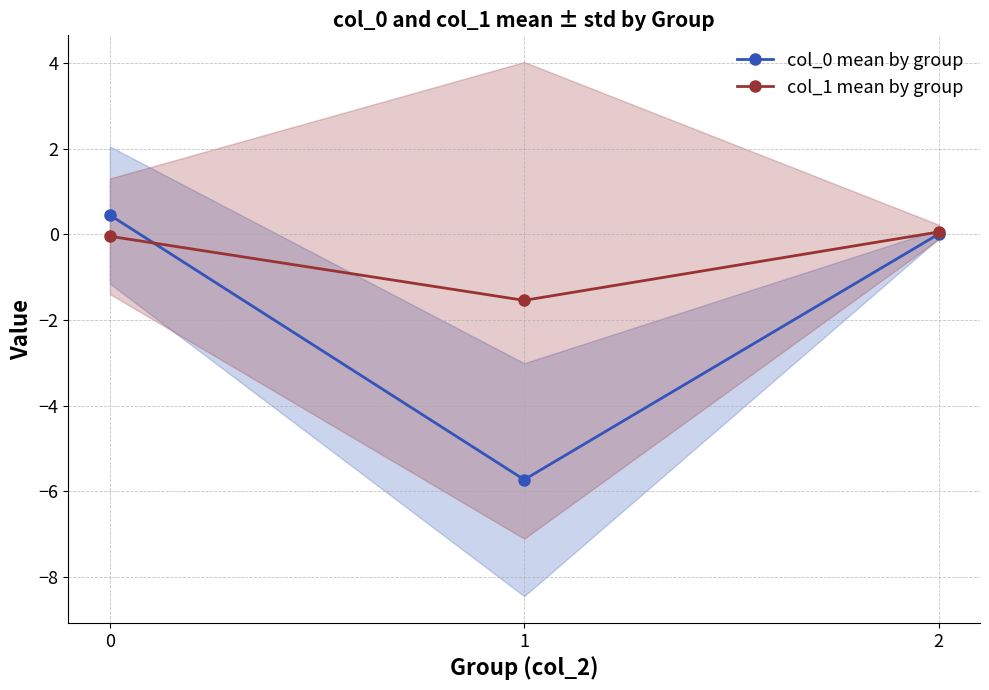

How many values in col_1 mean by group are below zero?

2